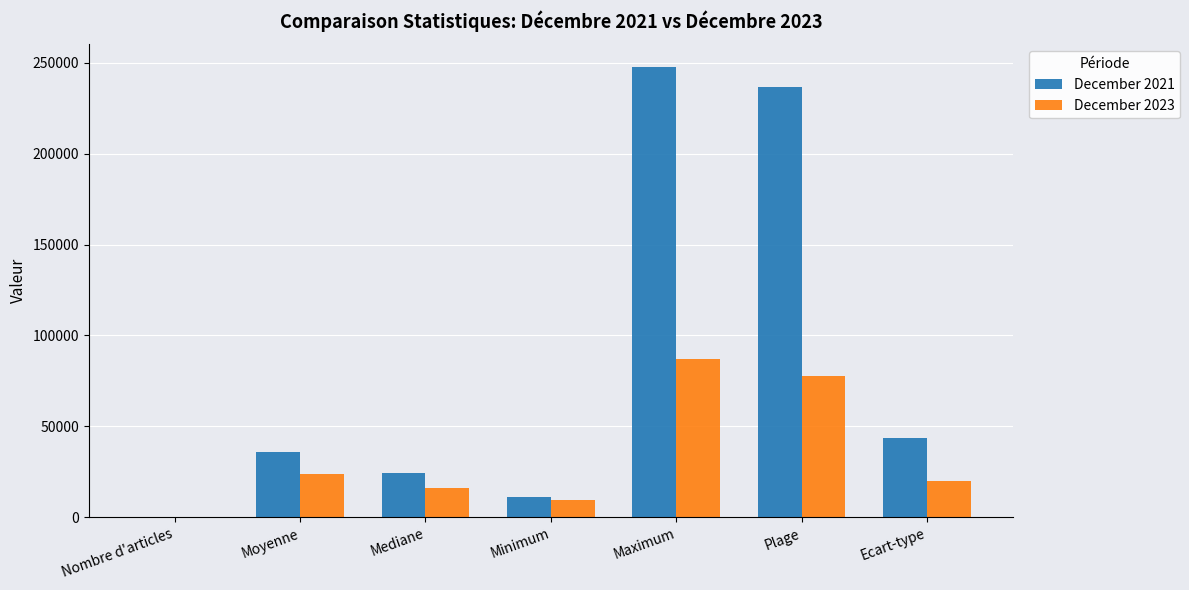

What is the spread (max minus min) of values at Maximum?

160700.0